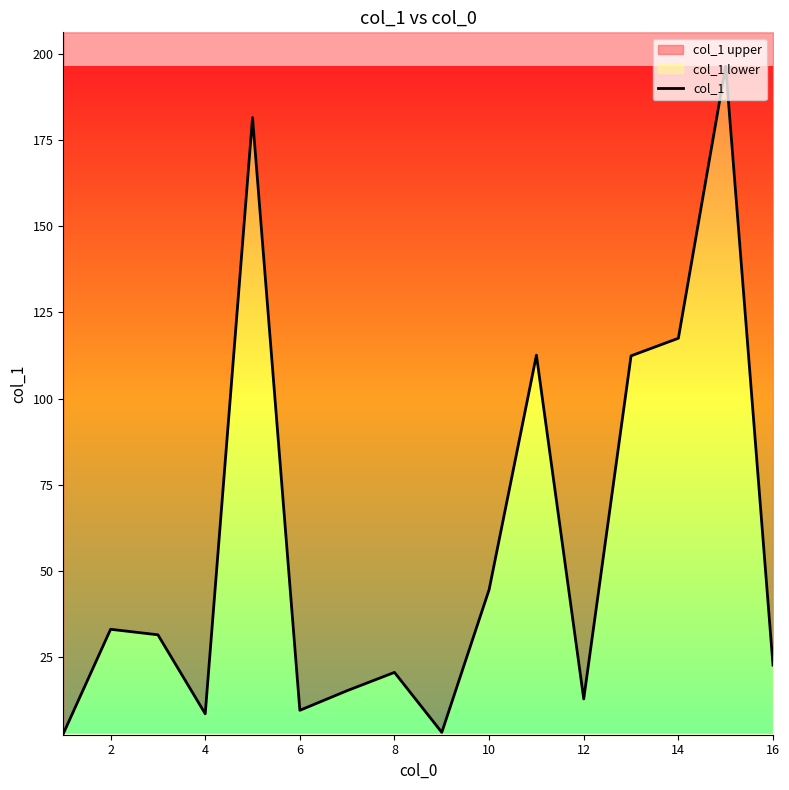

Which has a higher value, 16 or 10?

10